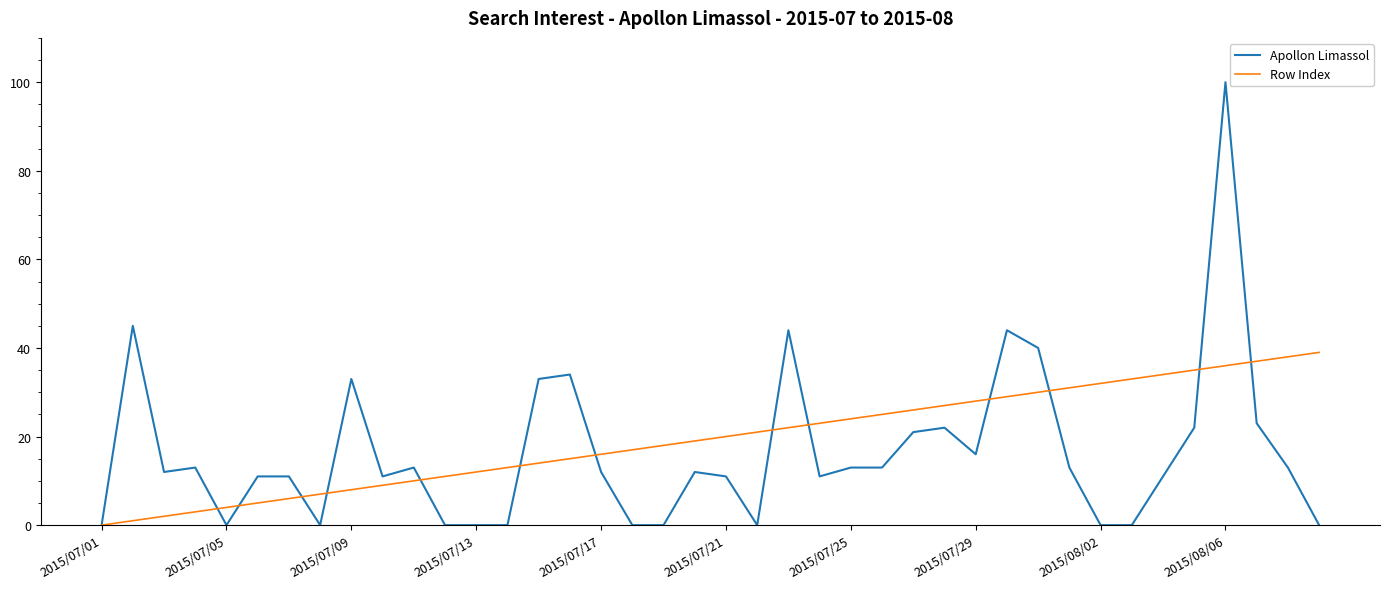

What is the maximum value for Apollon Limassol?

100